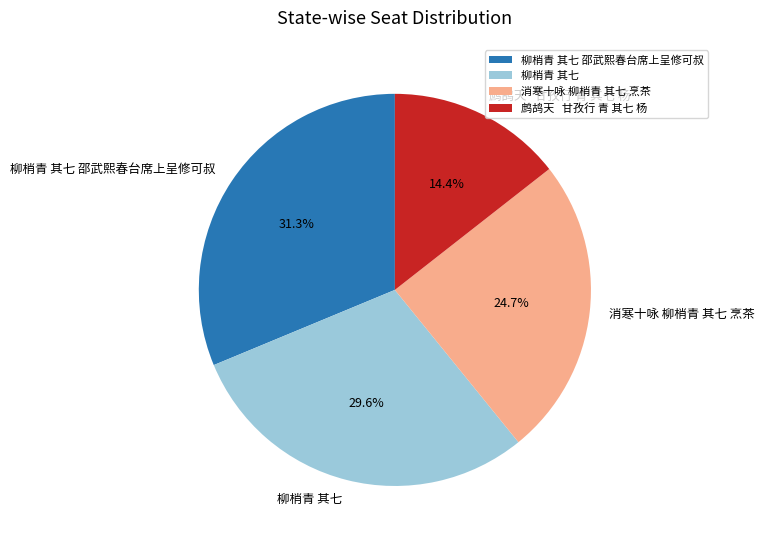

What is the total percentage of 消寒十咏 柳梢青 其七 烹茶 and 柳梢青 其七 邵武熙春台席上呈修可叔?

56.0%